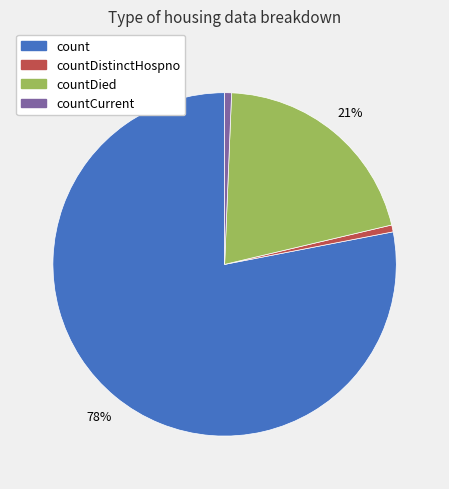

Does any single category account for the majority?

Yes